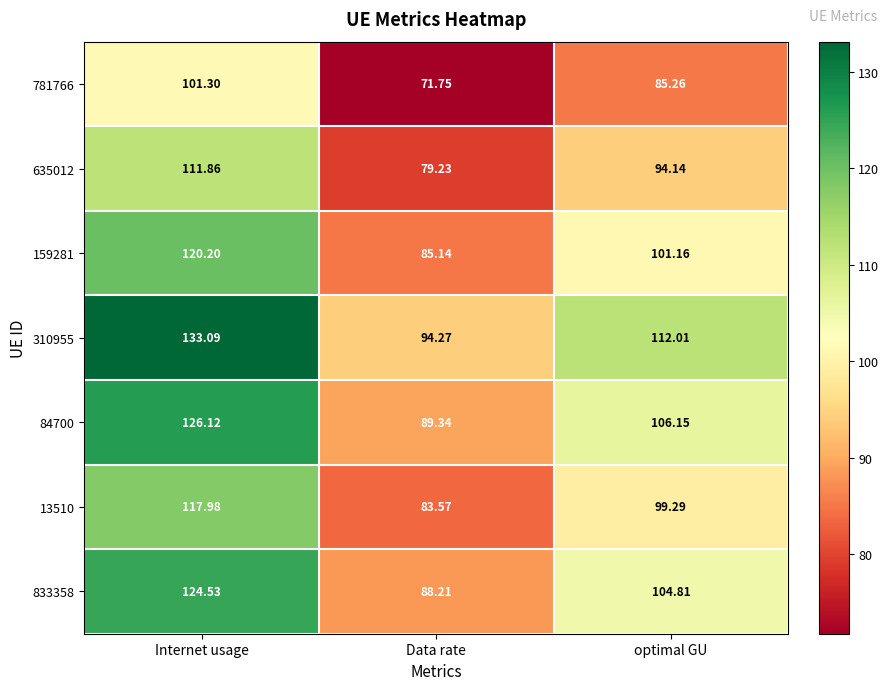

Where does the 13510 series first go above 99?

Internet usage